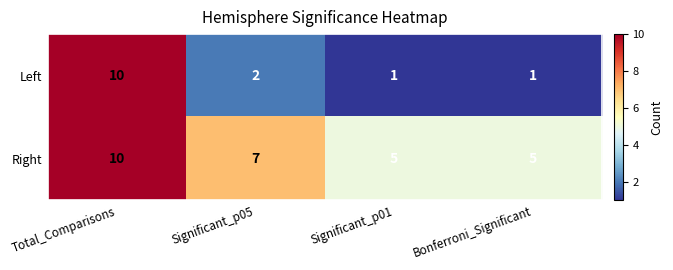

Count the number of data series in this chart.

2